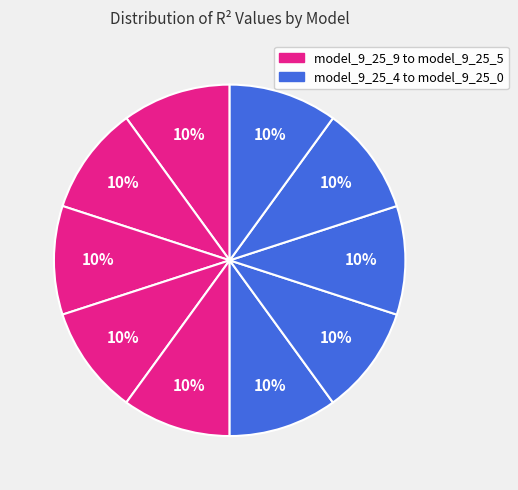

How many segments does this pie chart have?

10